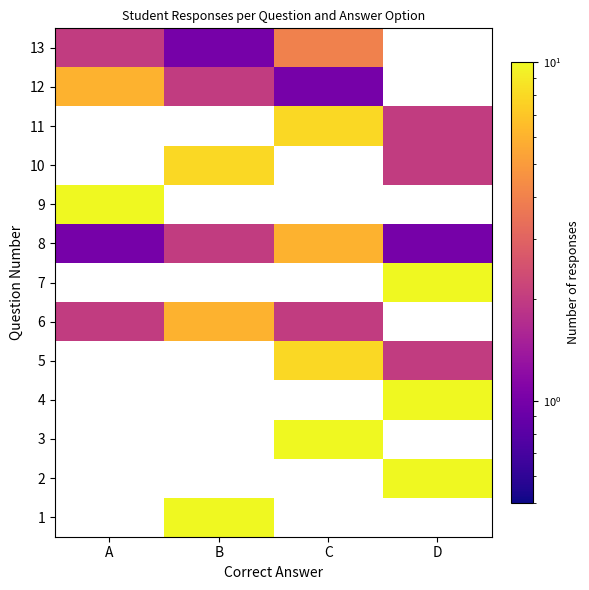

What is the minimum value shown in the chart?

1.0